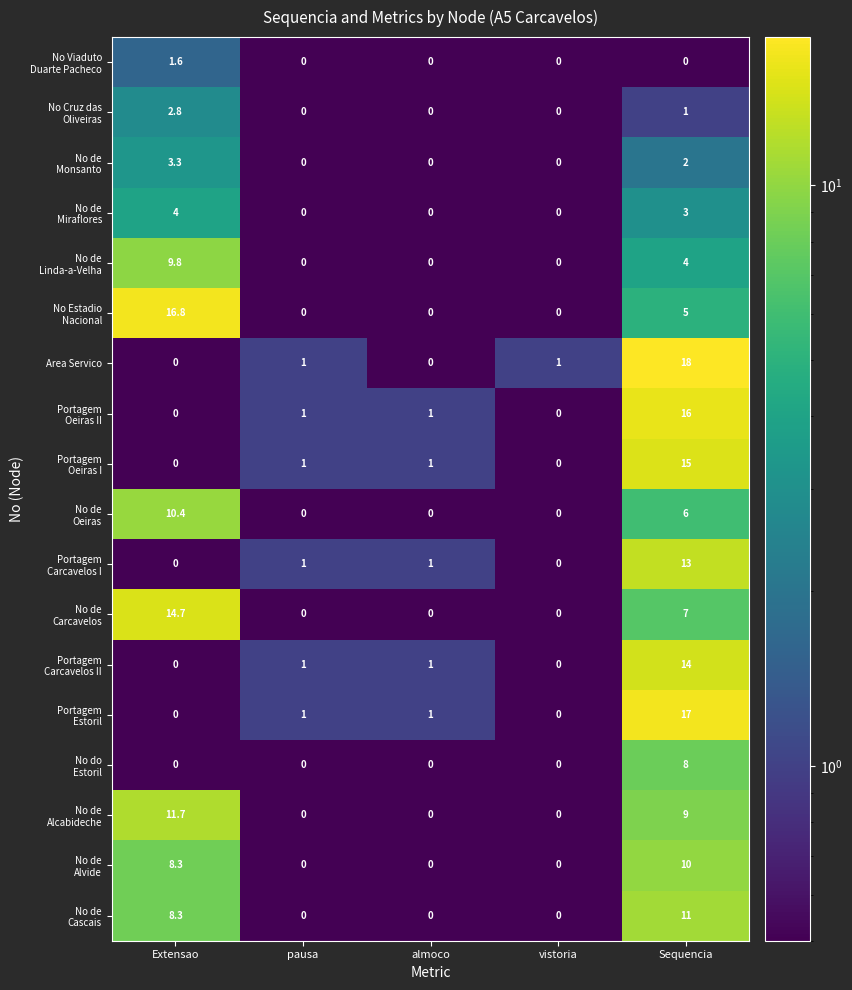

At which category is the sum across all series the highest?

Sequencia